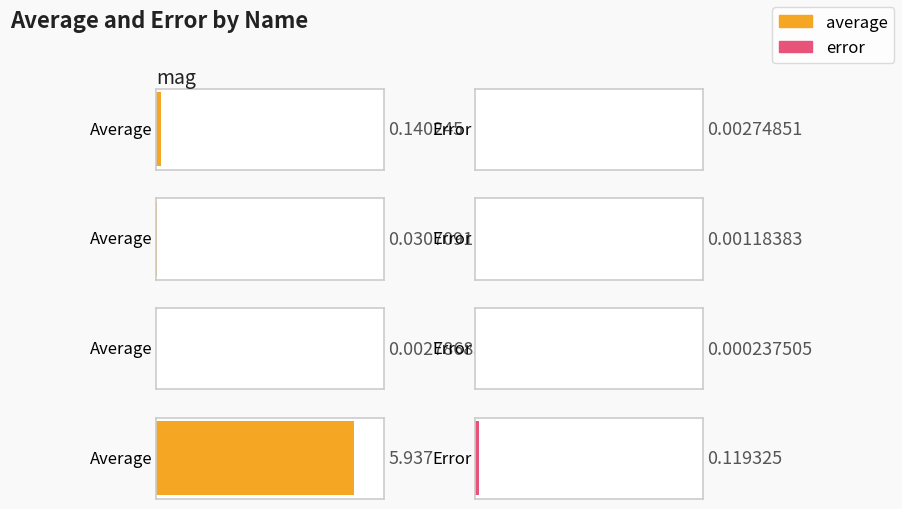

What is the label of the 4th bar from the right?

mag